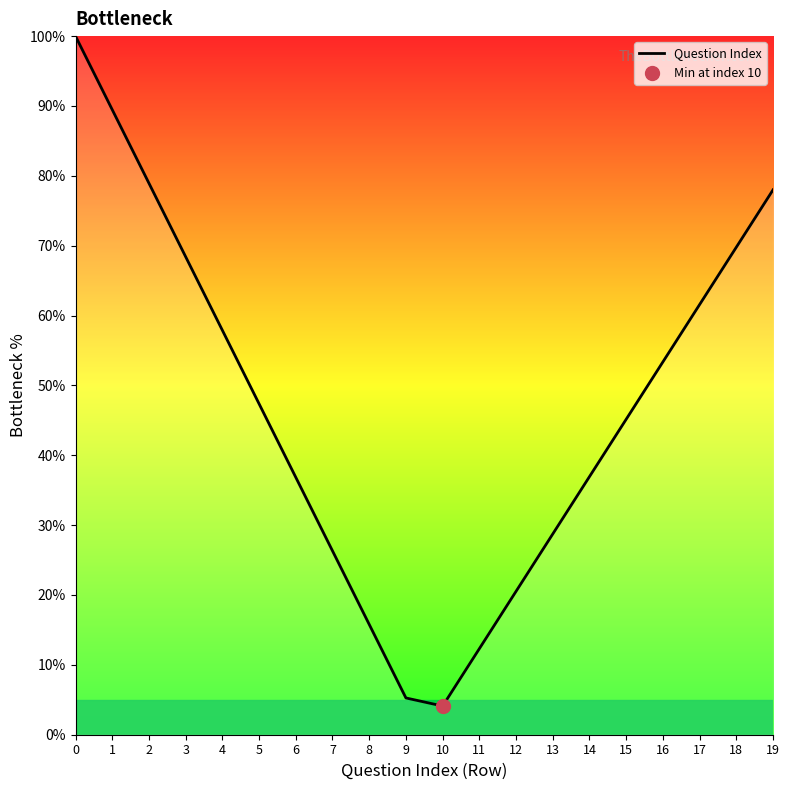

What is the change in value from 3 to 9?

-63.2